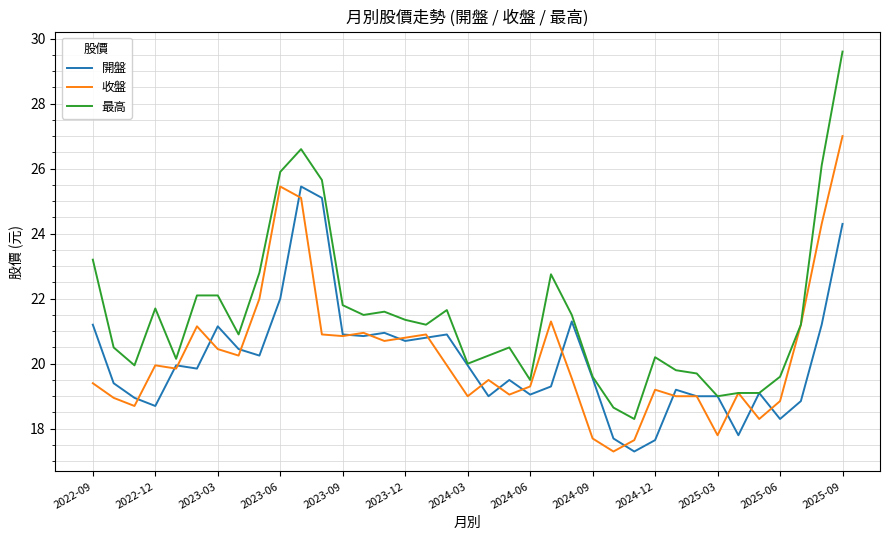

Which series has the largest total across all categories?

最高